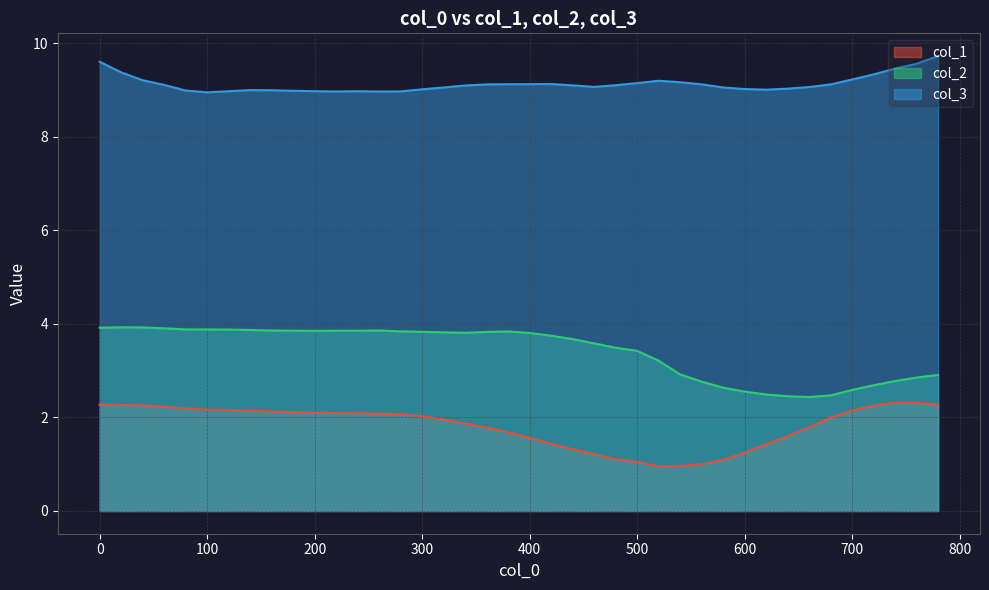

Where is col_2 nearest to the value 3?

540